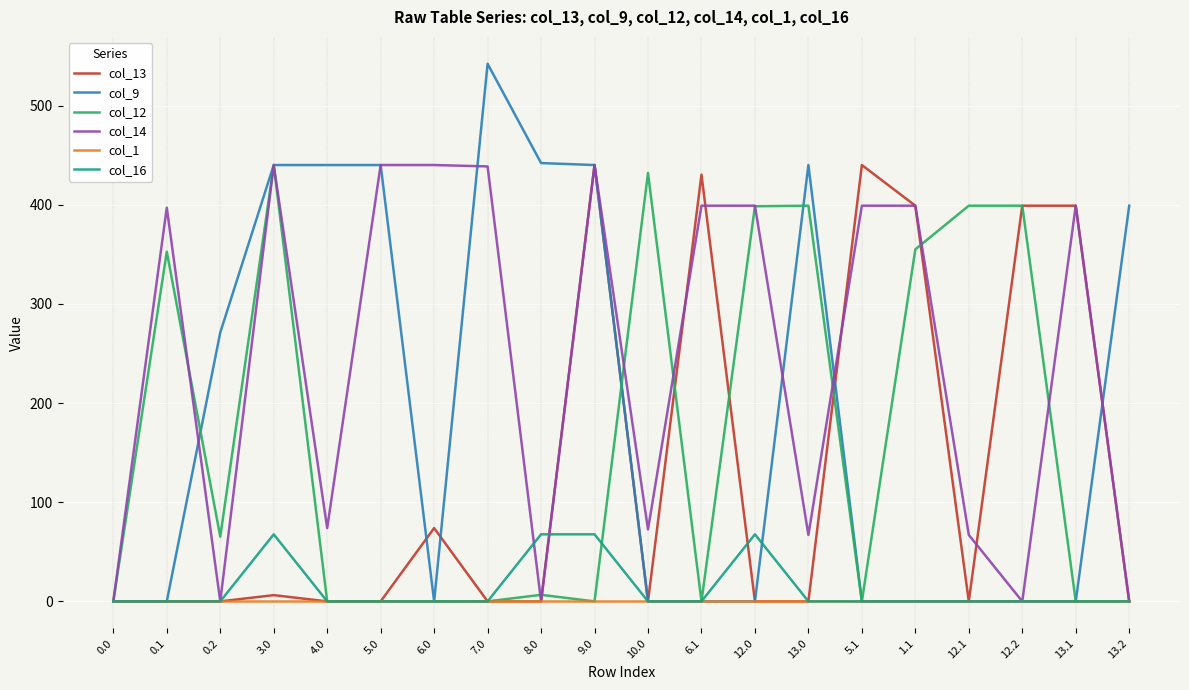

Is the value of col_12 at 0.2 greater than the value of col_1 at 12.2?

Yes